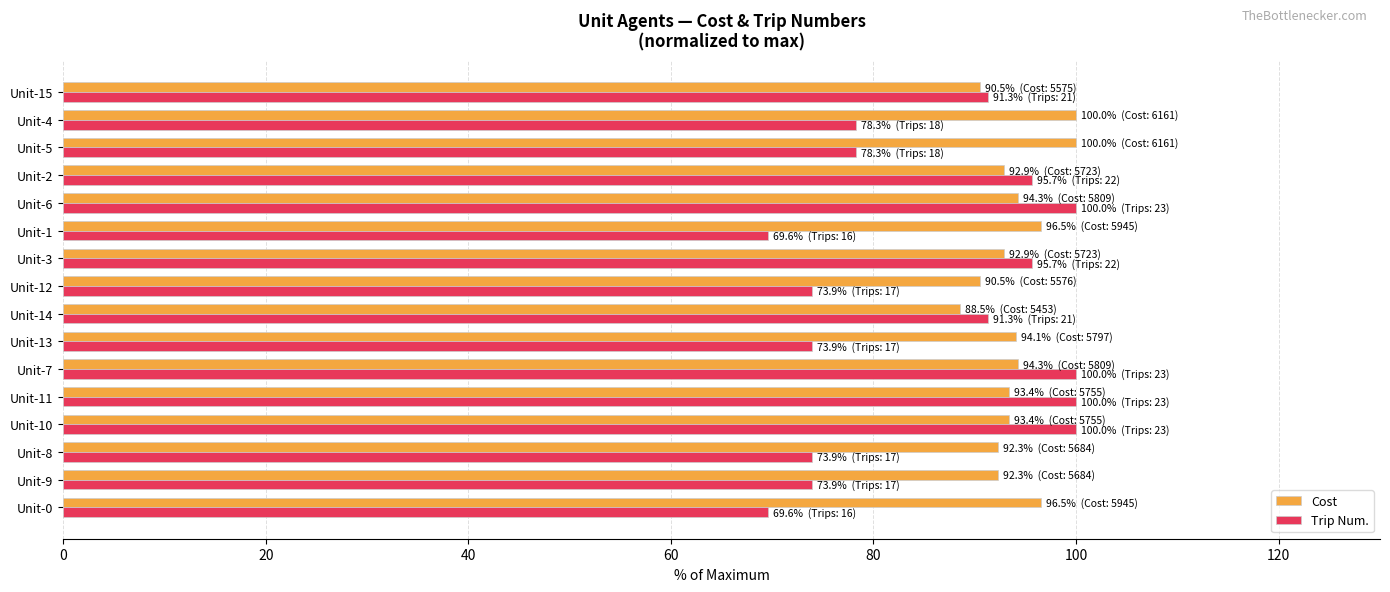

The value of Trip Num. at Unit-4 is 78.3. True or false?

True